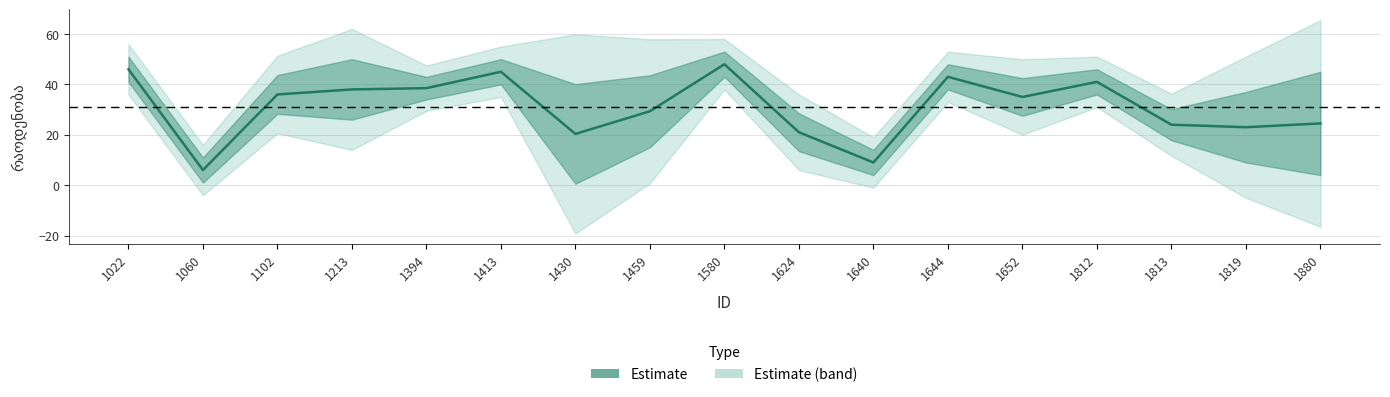

How many points are lower than both their immediate neighbors (excluding endpoints)?

5